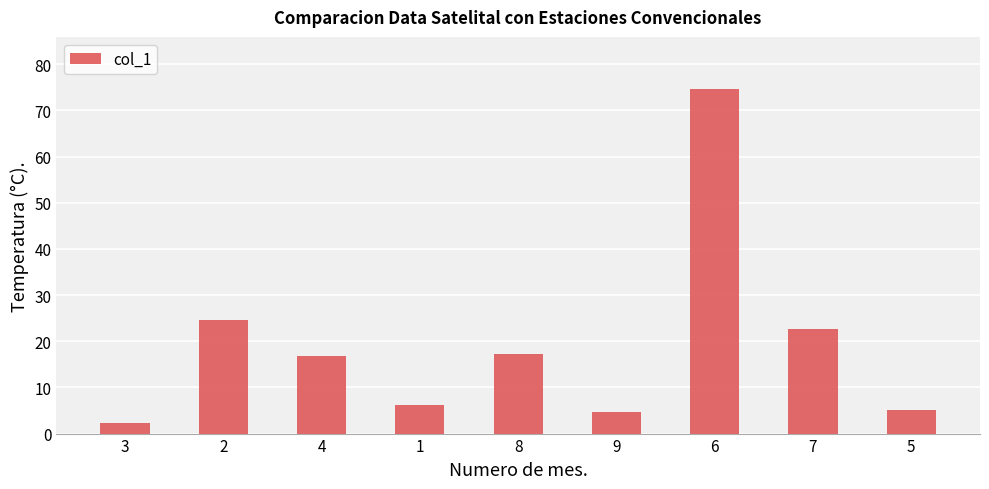

What is the label of the 8th bar from the right?

2